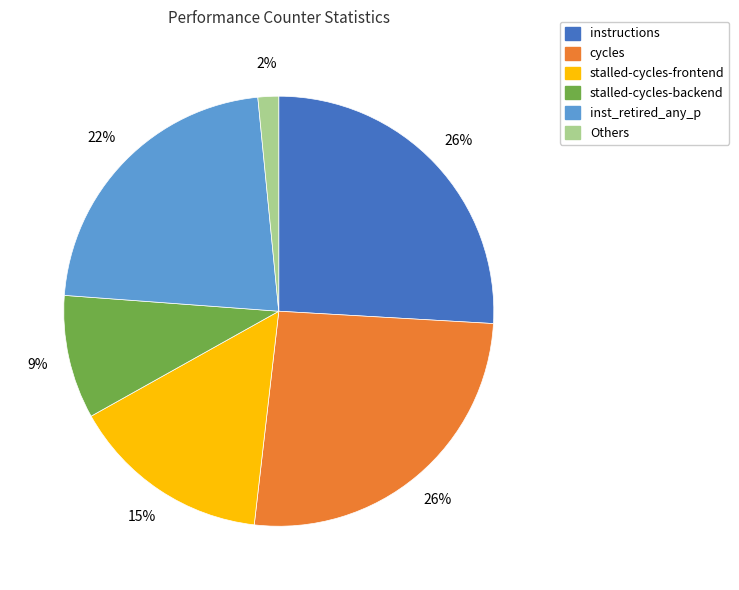

To the nearest percent, what is the difference between the largest and smallest slice percentages?

24%